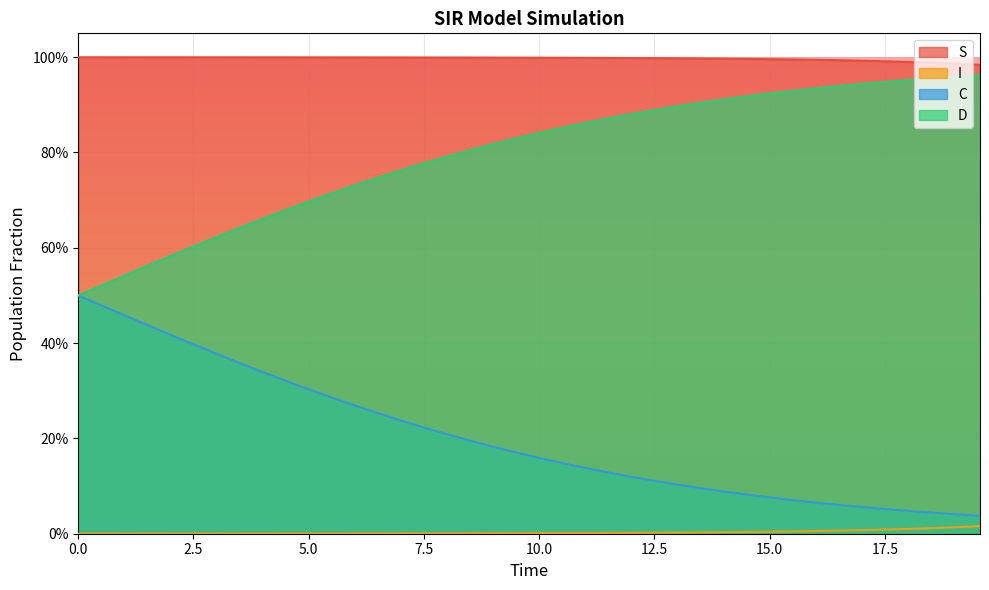

Count the number of categories in the chart.

40